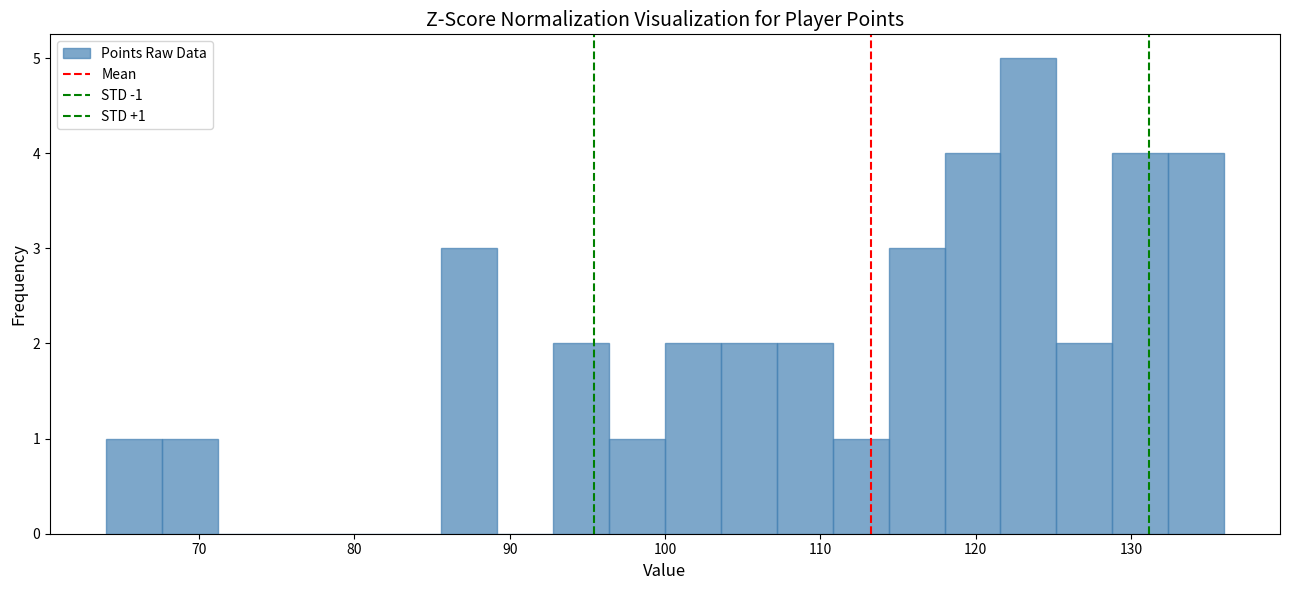

Read against the x-axis, roughly where is the centre of the tallest bar?

123